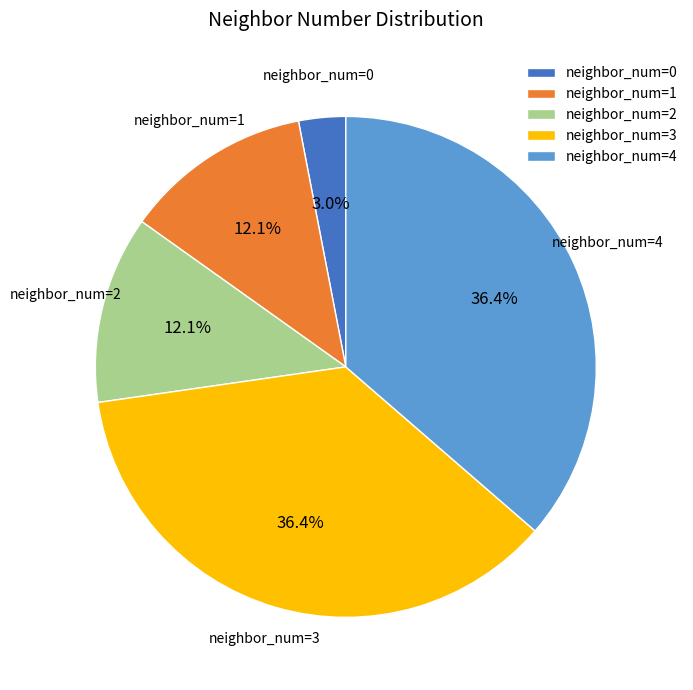

Which category has the smallest portion of the pie?

neighbor_num=0